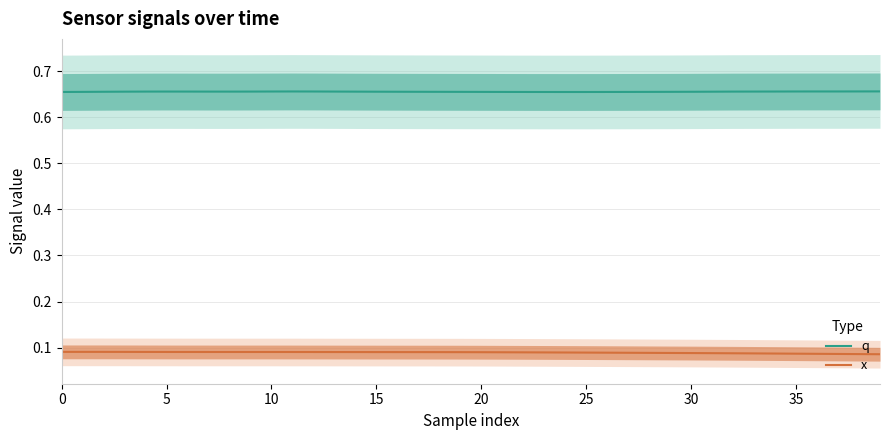

True or false: x has more than 1 interior local peaks.

False